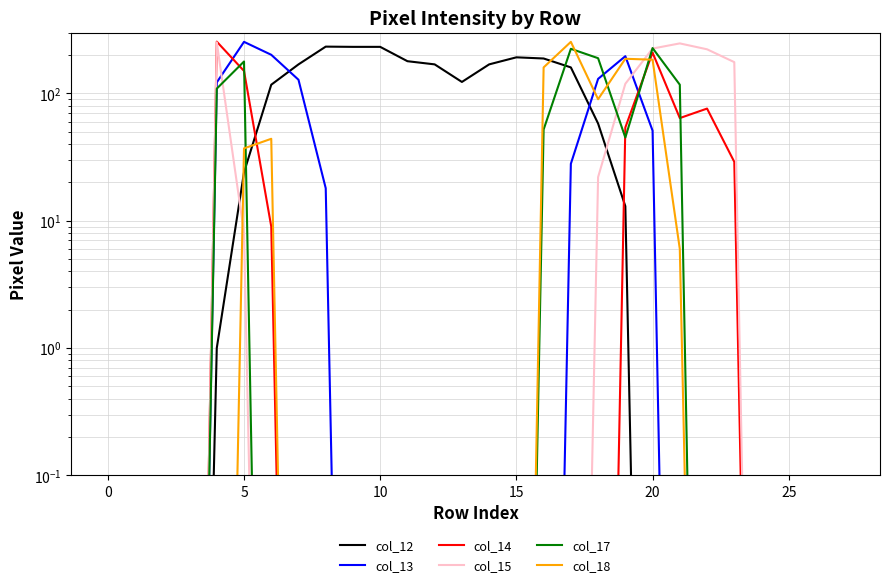

What is the sum of the col_13 values at 19 and −5?

196.0